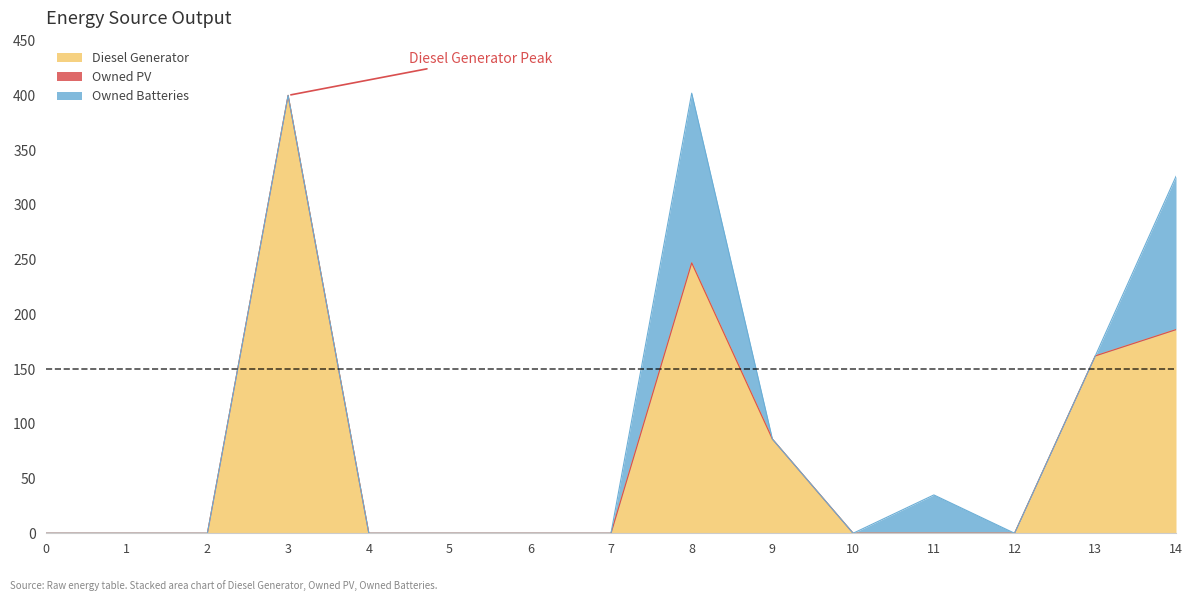

True or false: Diesel Generator and Owned PV intersect in this chart.

False